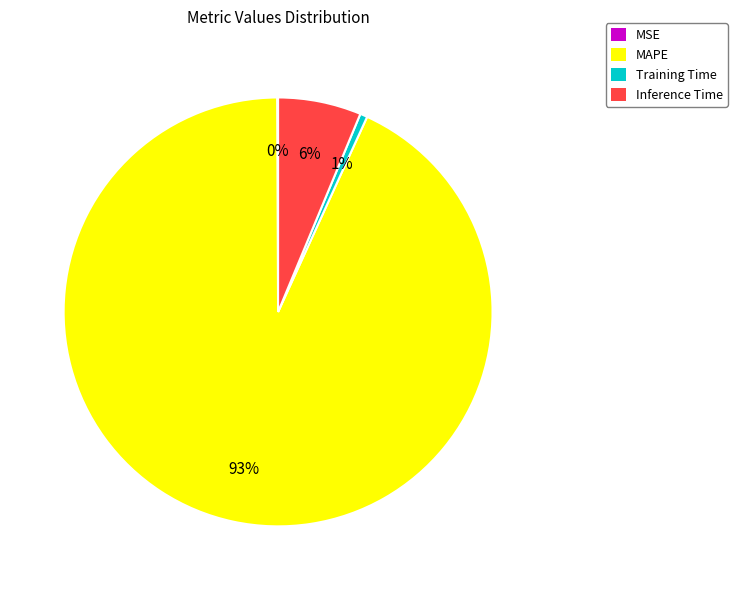

To the nearest percent, what is the average slice percentage?

25%